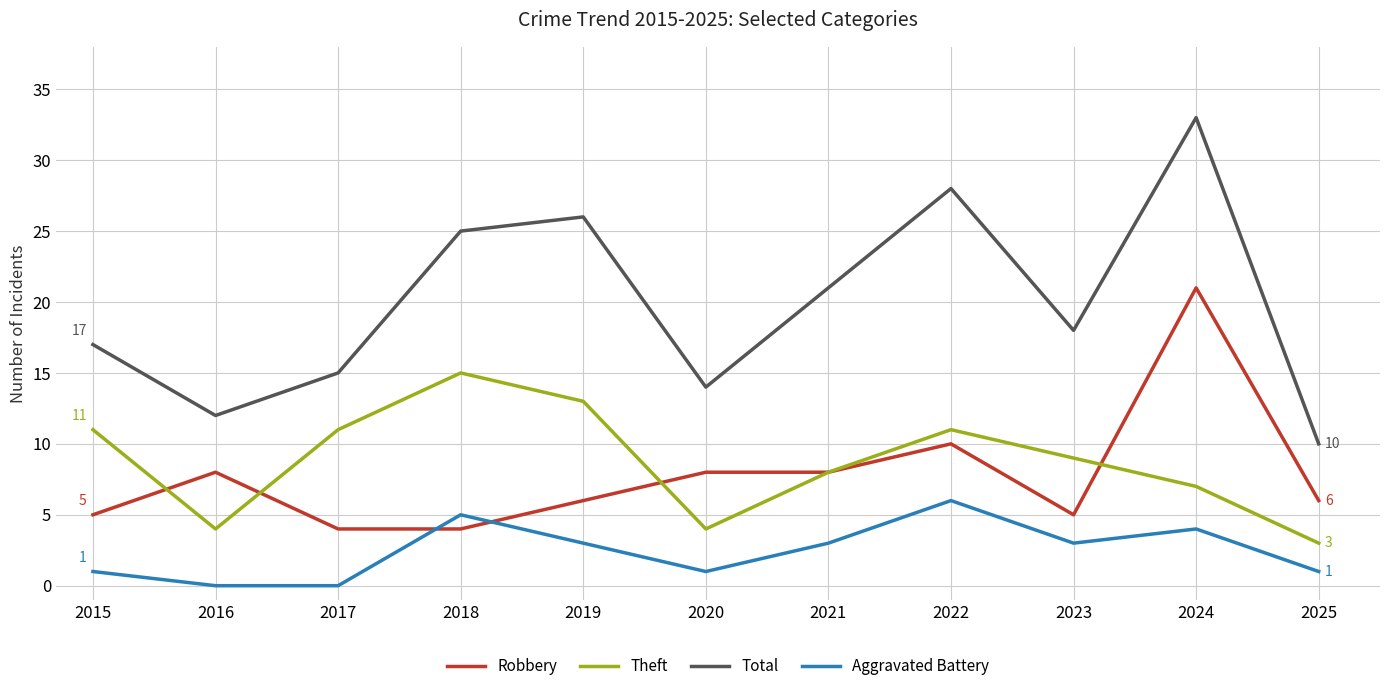

True or false: Theft and Total cross at least once.

False